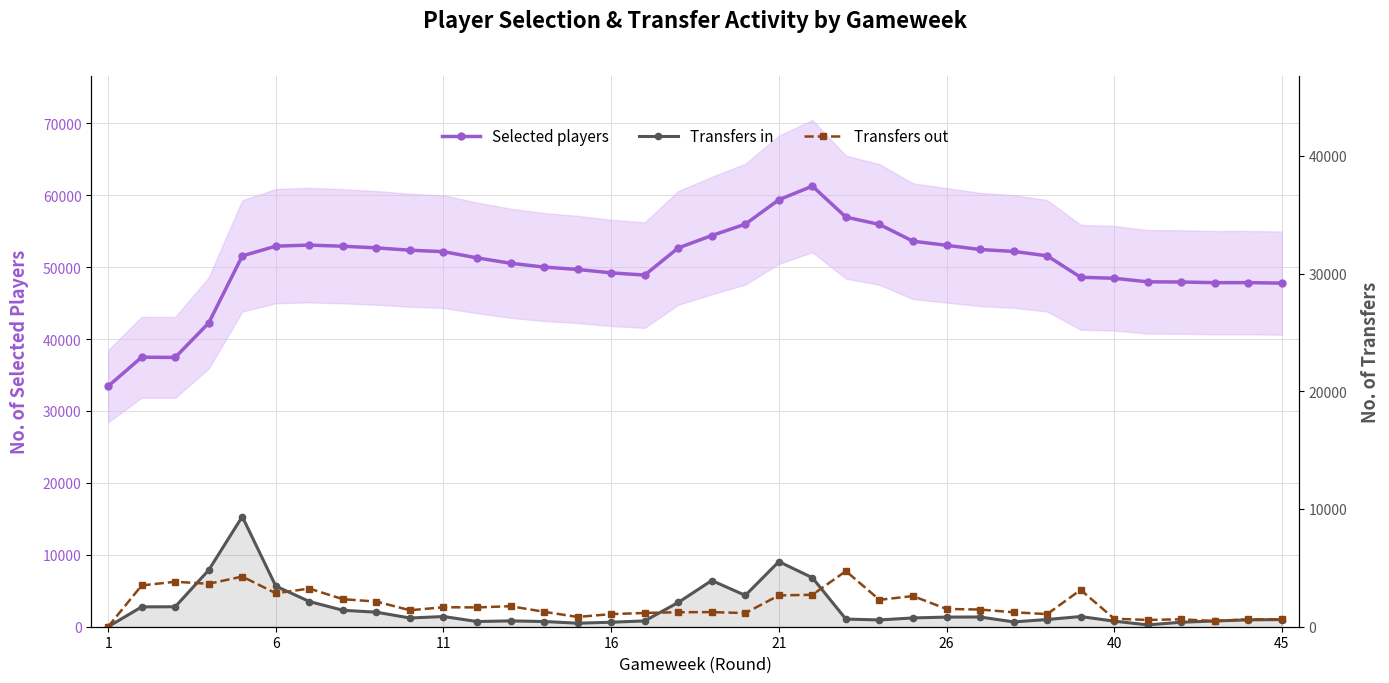

The value of Transfers out at 11 is 2516. True or false?

False